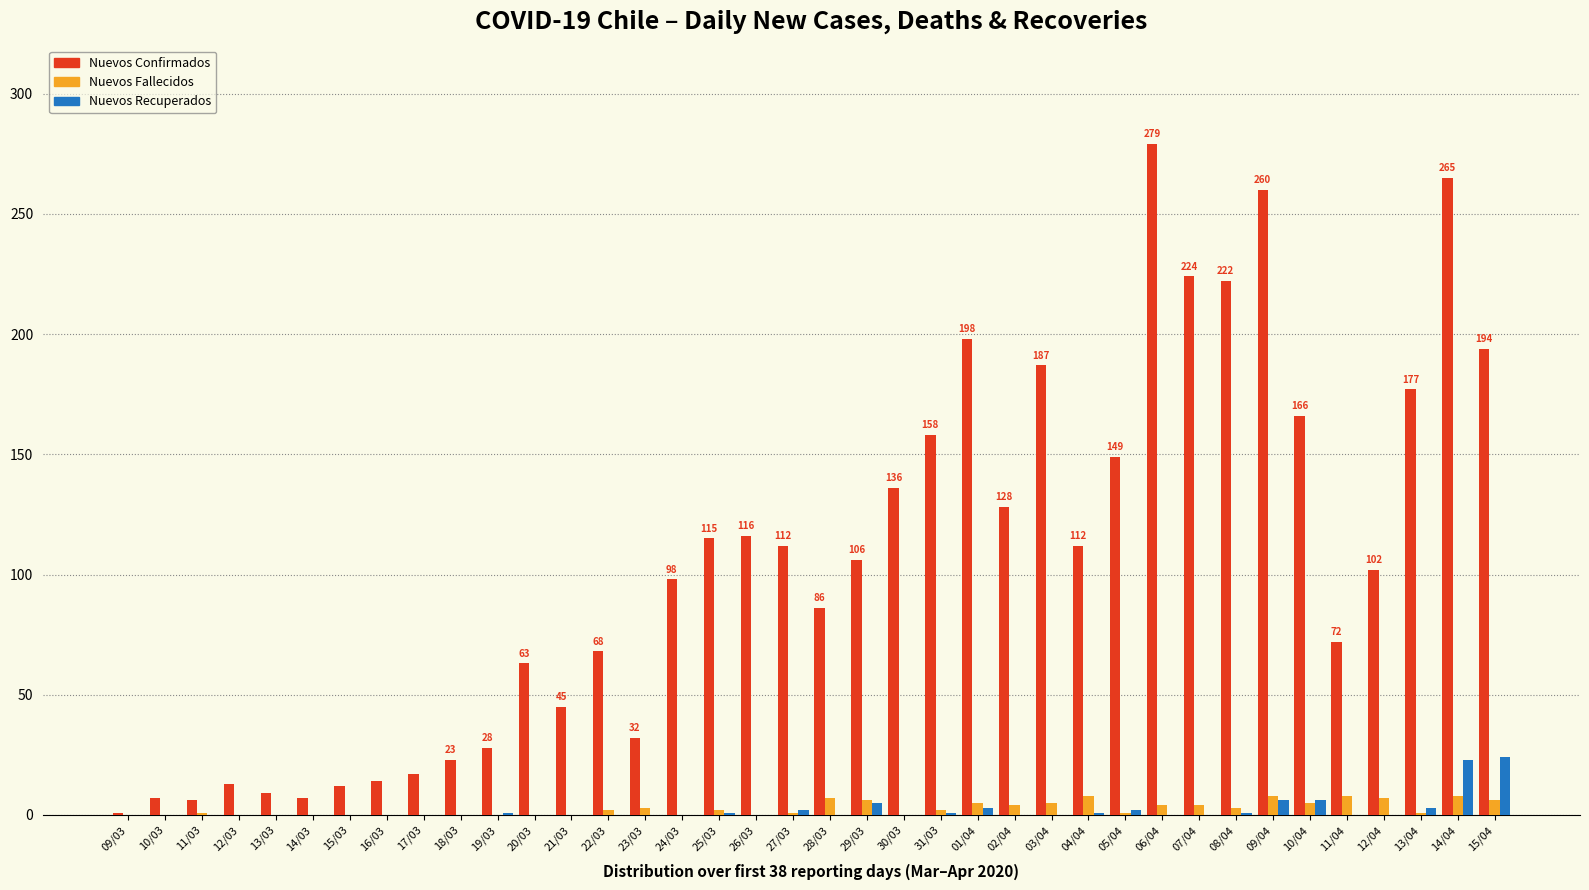

Between 19/03 and 31/03, which series saw the biggest shift?

Nuevos Confirmados